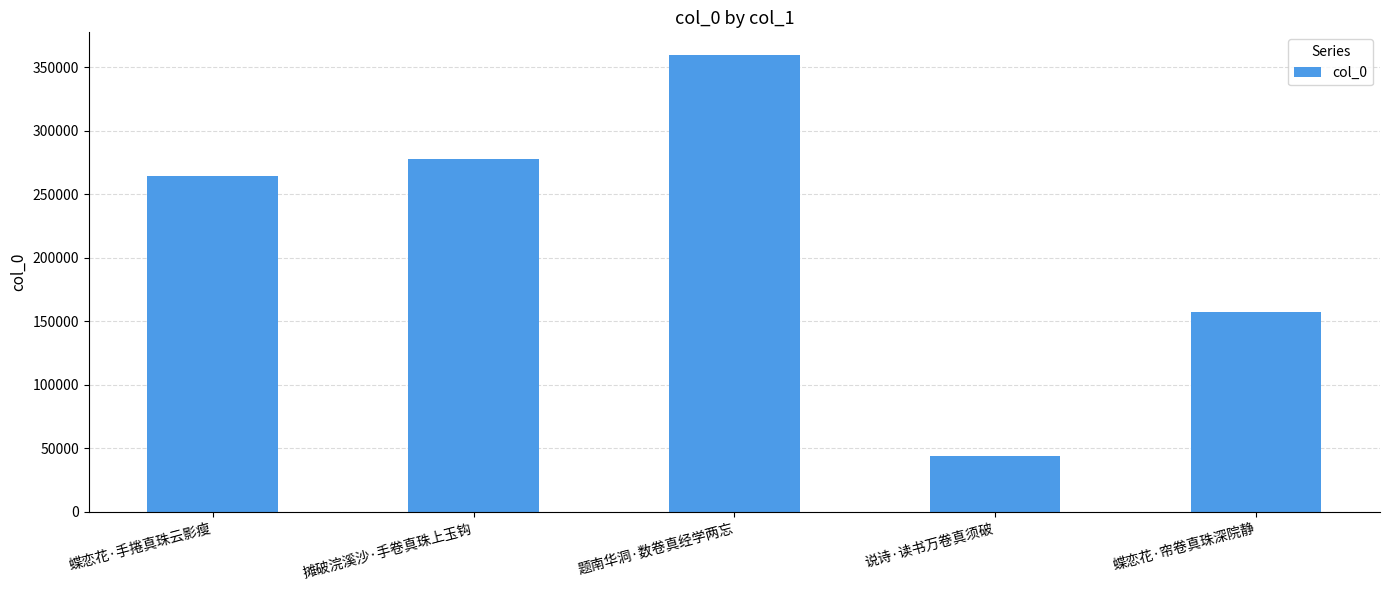

Rank the categories by value from highest to lowest.

题南华洞·数卷真经学两忘, 摊破浣溪沙·手卷真珠上玉钩, 蝶恋花·手捲真珠云影瘦, 蝶恋花·帘卷真珠深院静, 说诗·读书万卷真须破